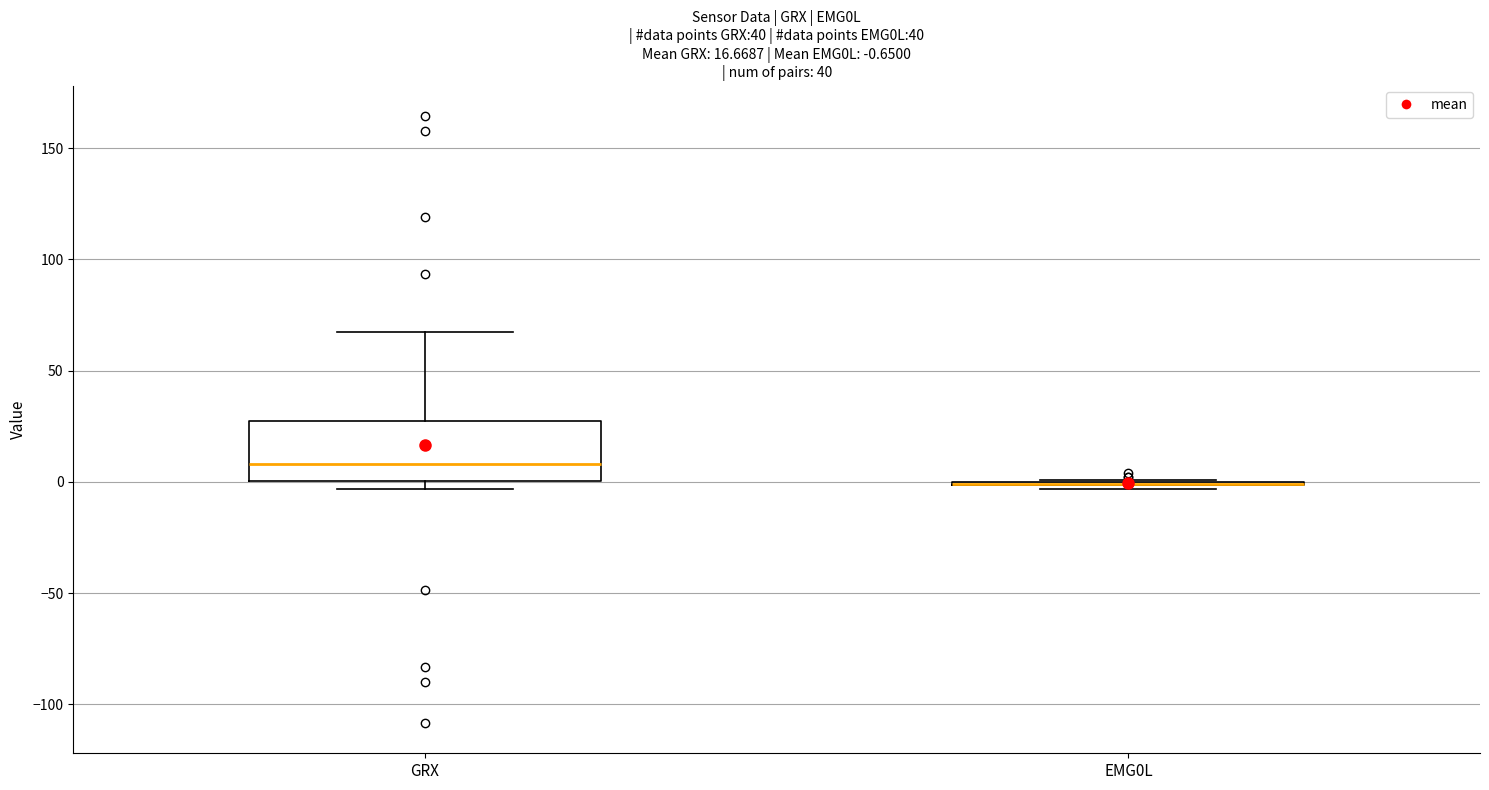

Comparing the boxes themselves (not the whiskers), which one is the tallest?

GRX